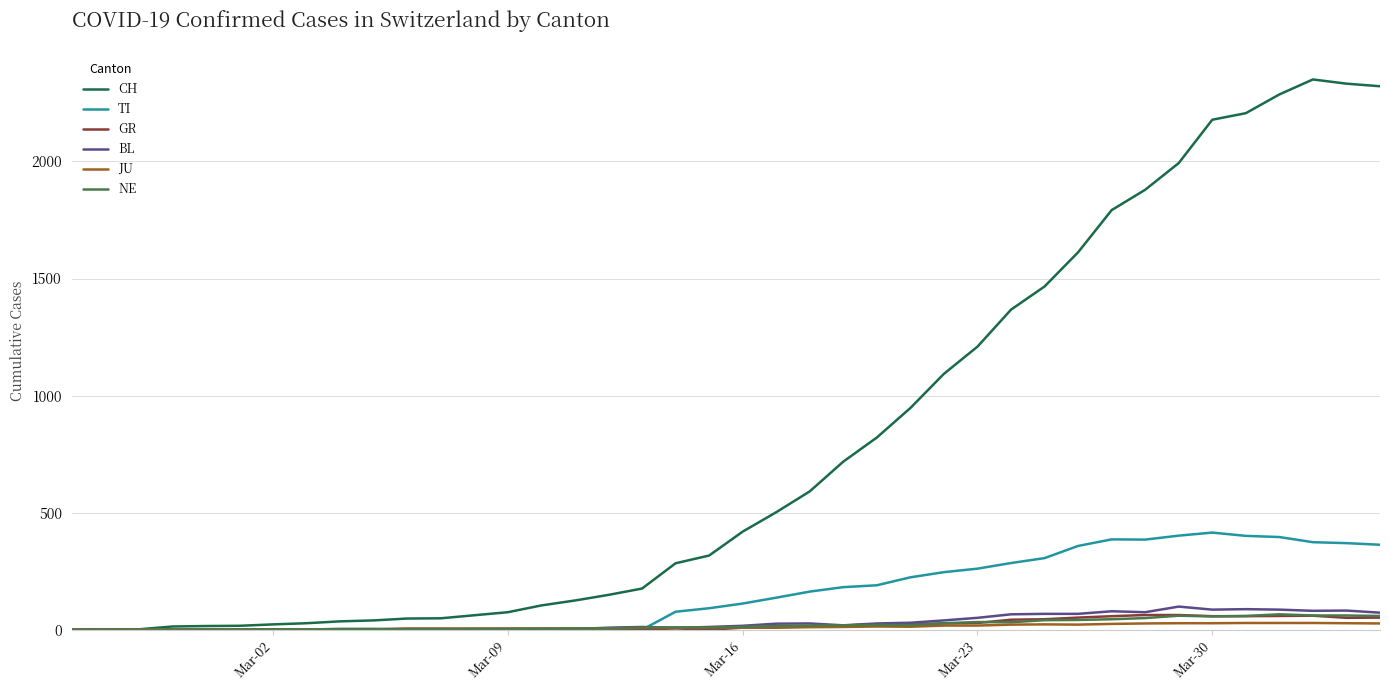

What is the maximum value shown in the chart?

2350